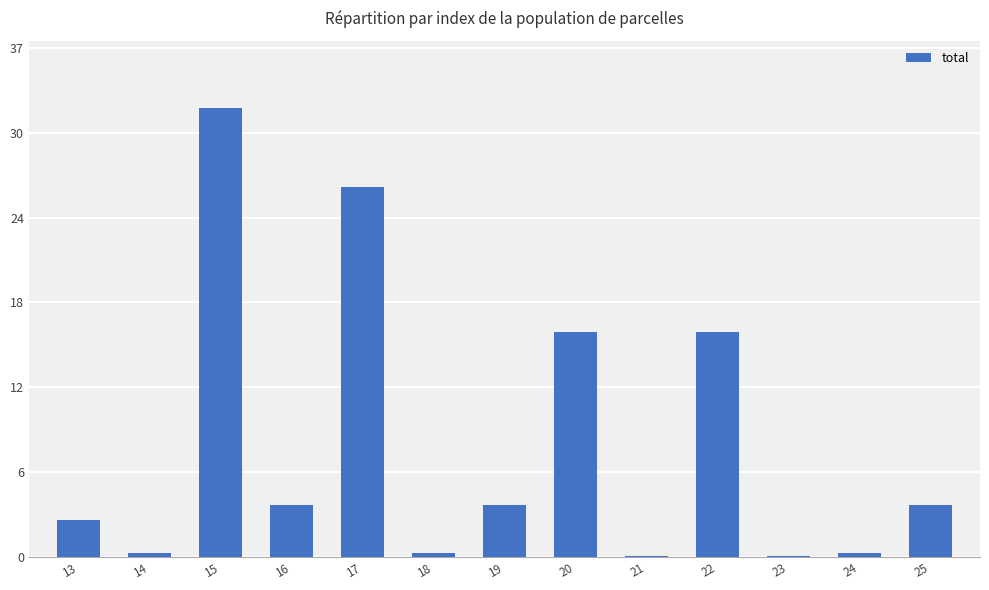

Is it true that the value at 15 is 32.6?

True